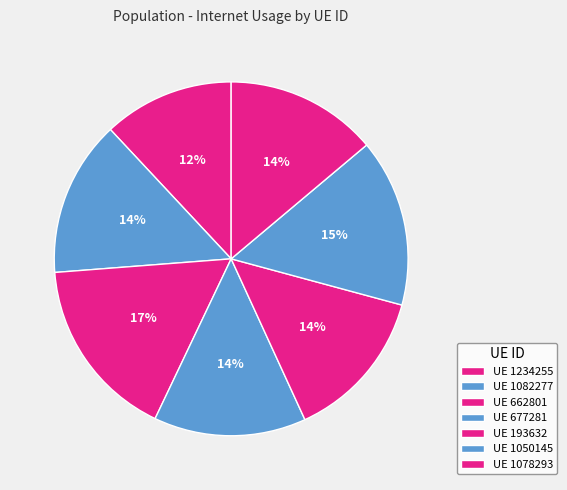

How many segments does this pie chart have?

7